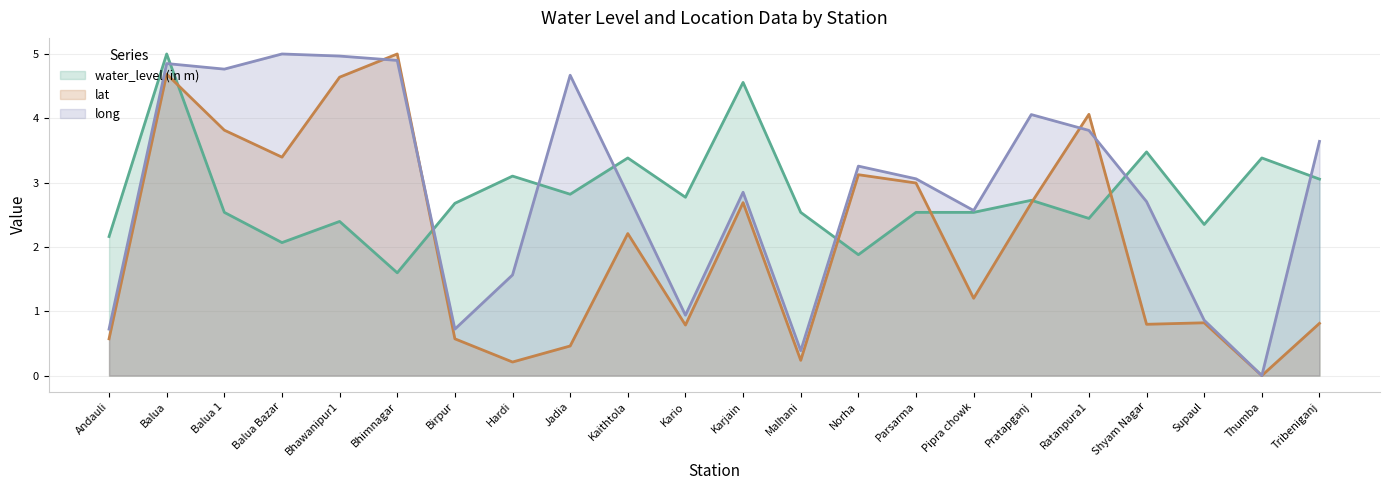

What is the label of the 15th point from the left?

Parsarma